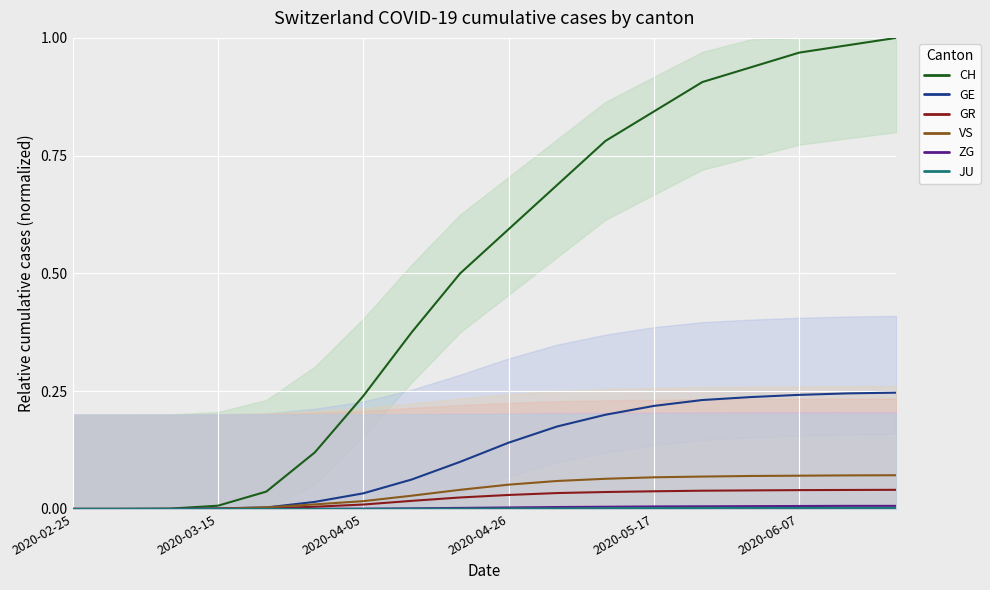

At how many categories does at least one series exceed 0?

16